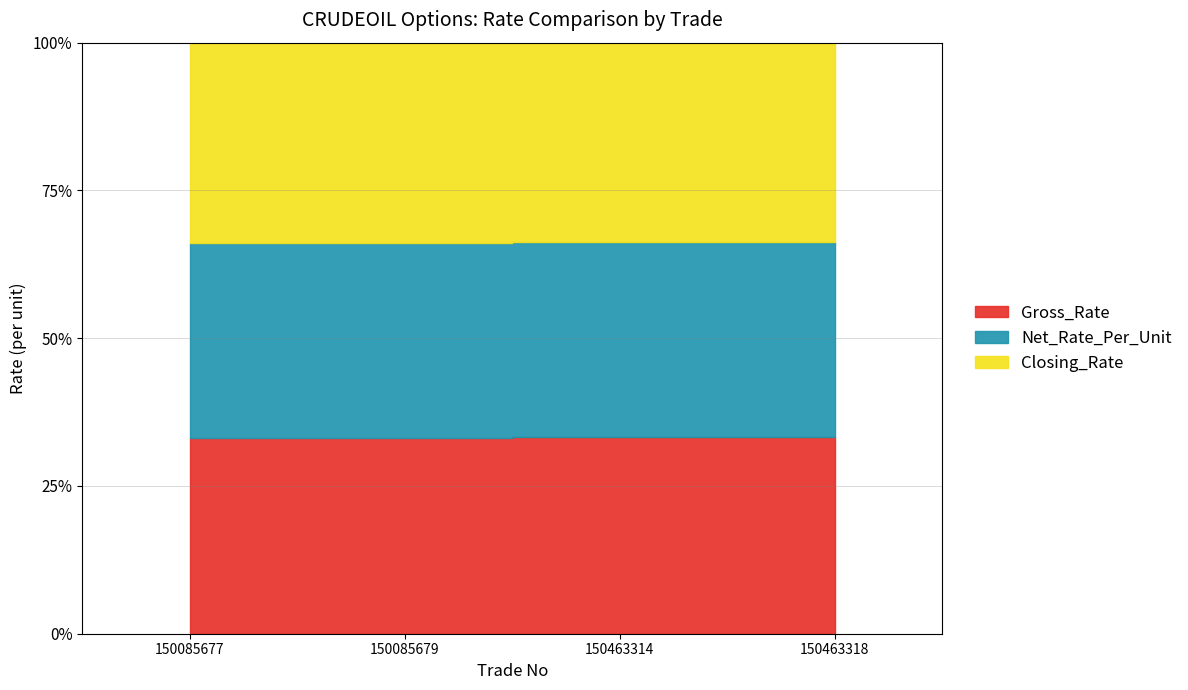

At 150085679, list the series in order from smallest to largest.

Gross_Rate, Net_Rate_Per_Unit, Closing_Rate